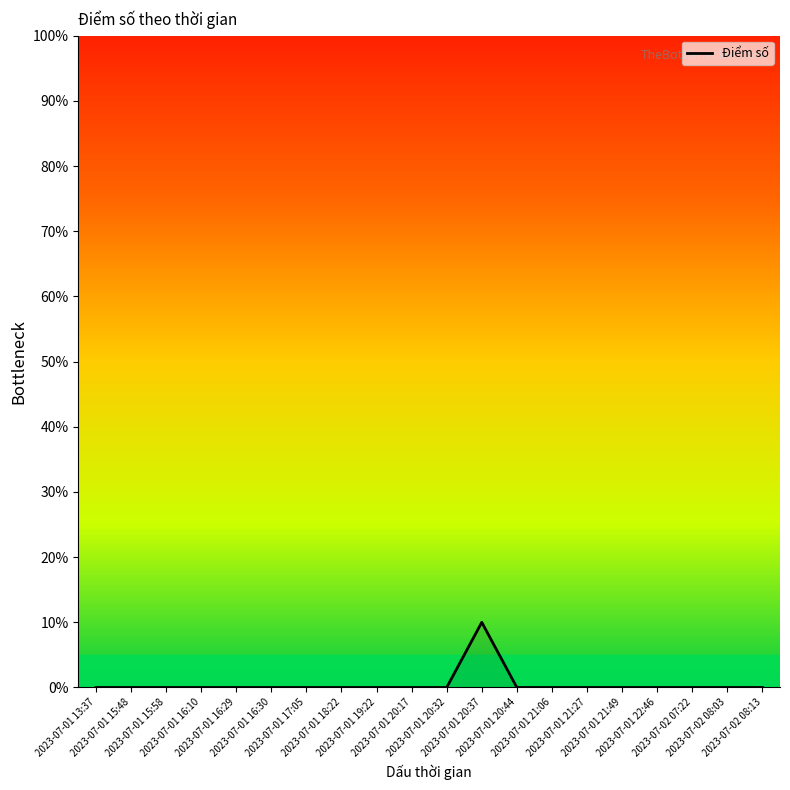

Does the chart display data point markers on the line(s)?

No